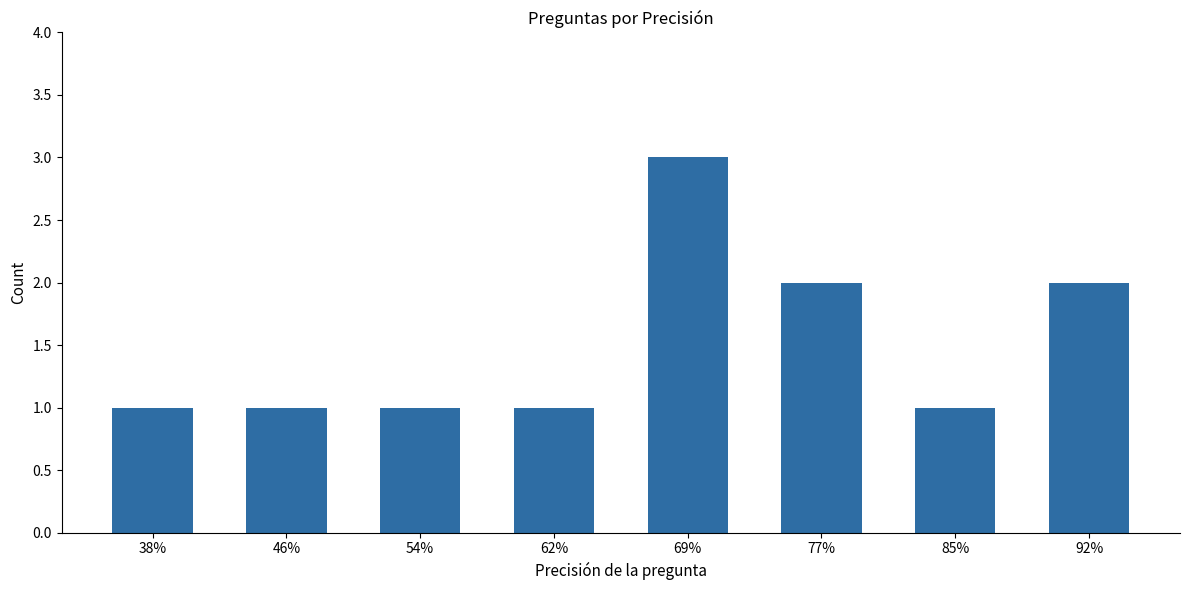

How many values are between 1 and 2?

7